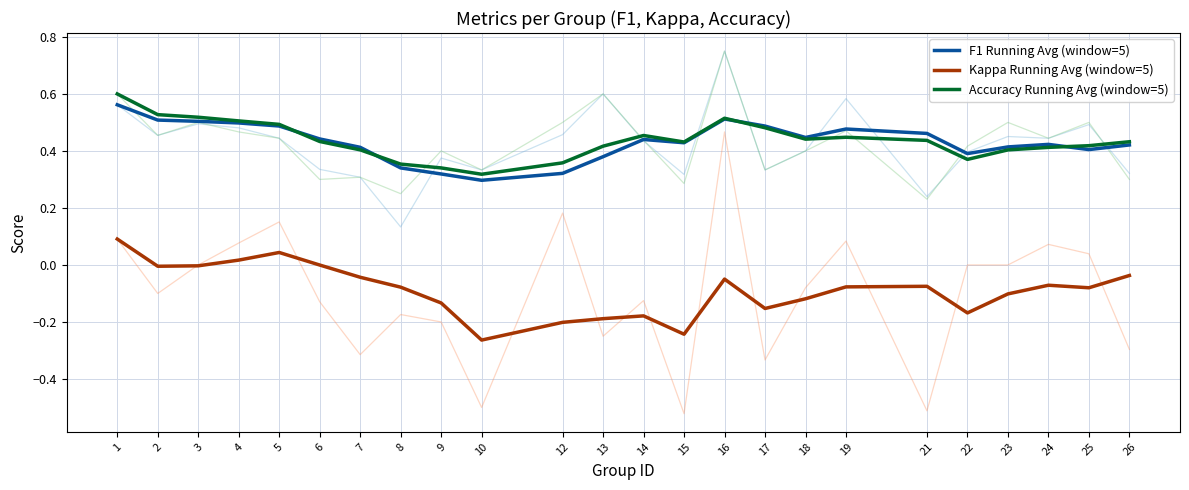

What is the difference between the Kappa Running Avg (window=5) values at 23 and 14?

0.1